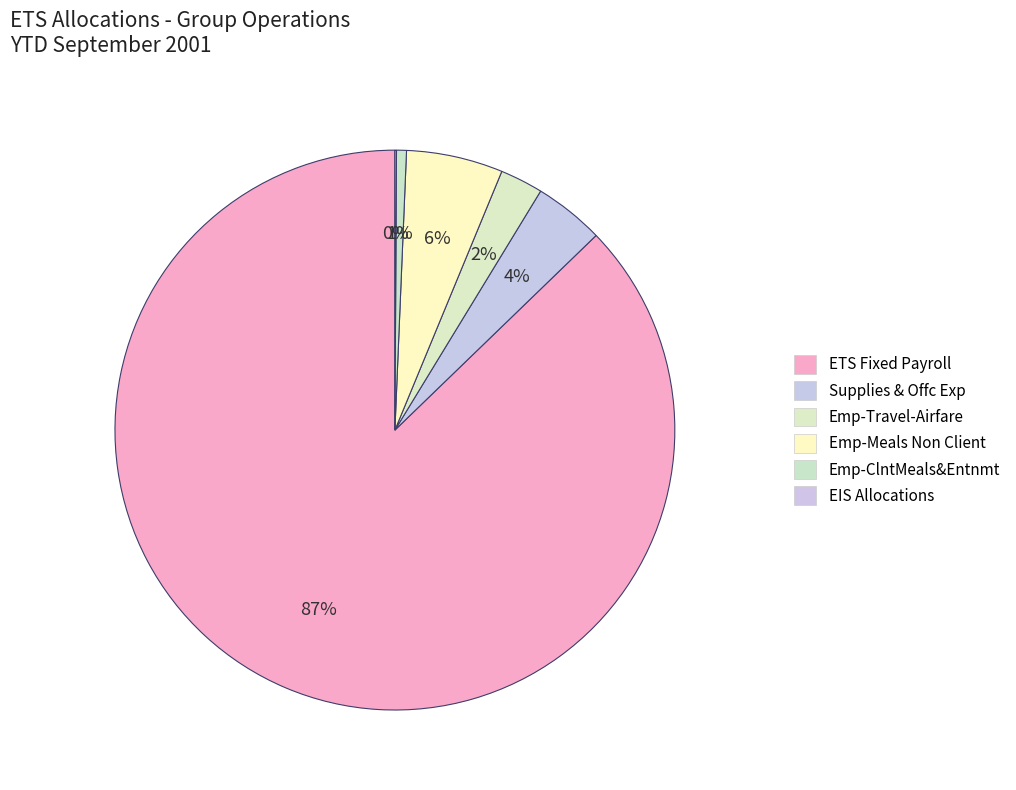

Do Emp-Travel-Airfare and EIS Allocations together represent more than half of the pie?

No